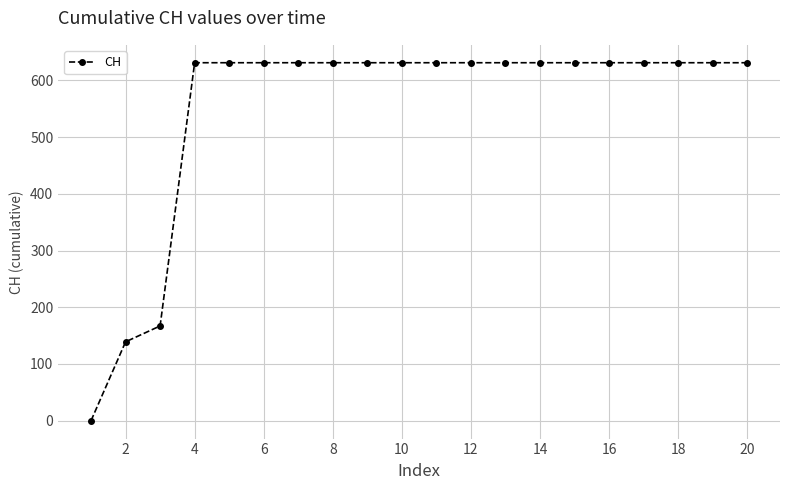

Does the chart have visible grid lines?

Yes